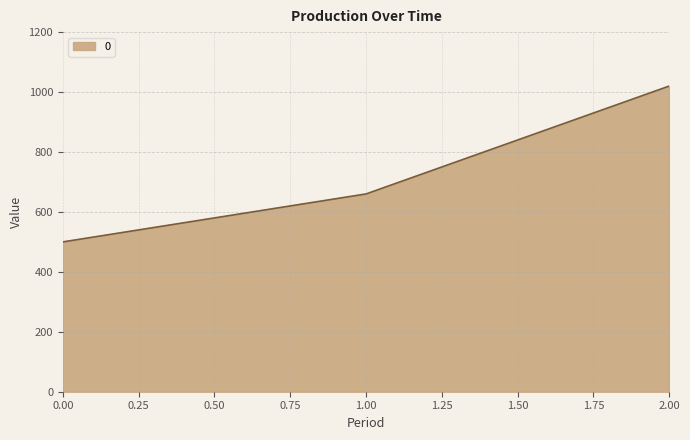

At which label is the value closest to 760?

1.00